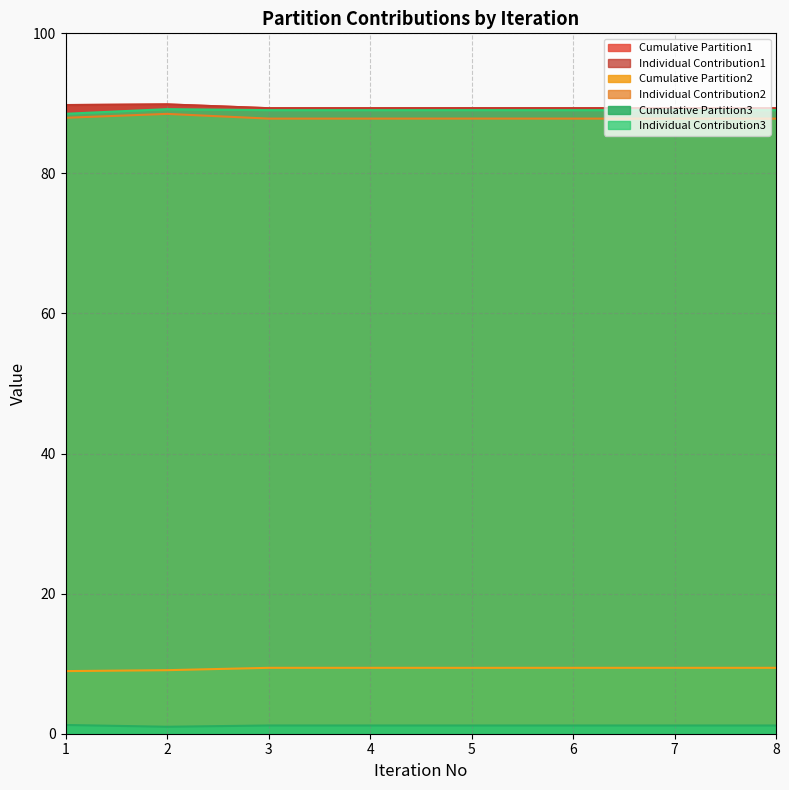

At which category is the sum across all series the highest?

2